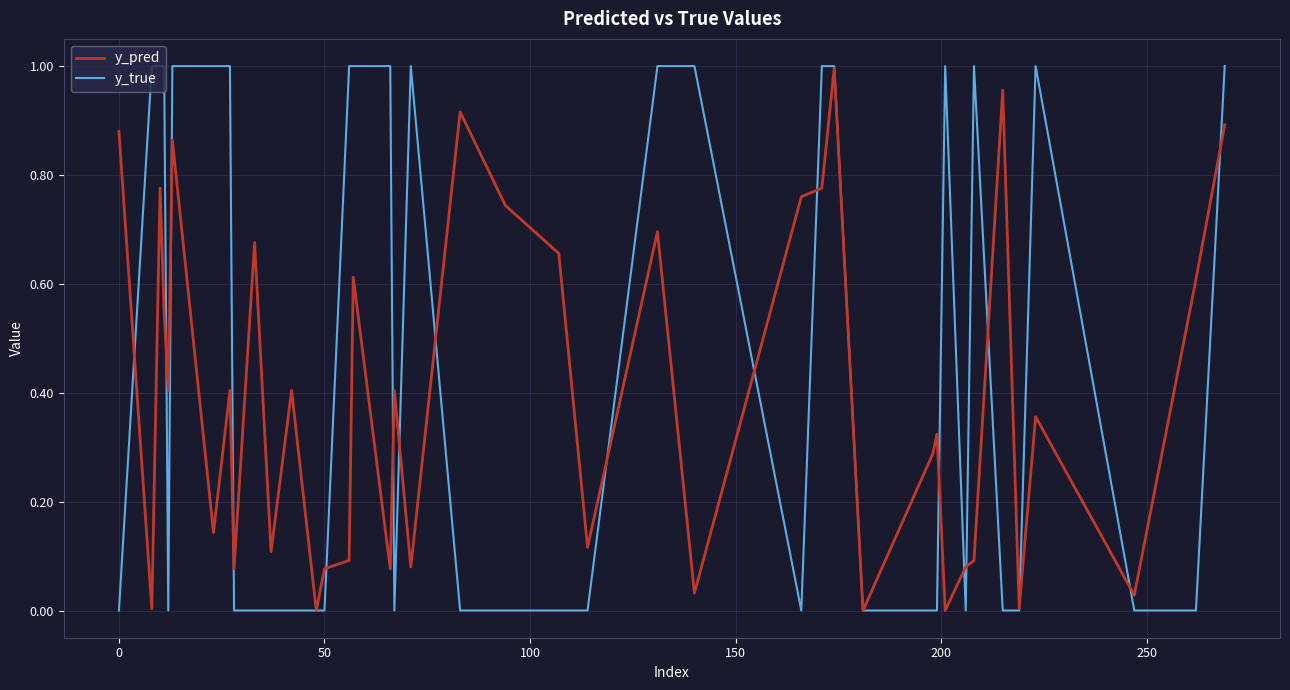

Which series has the largest range (max minus min)?

y_true